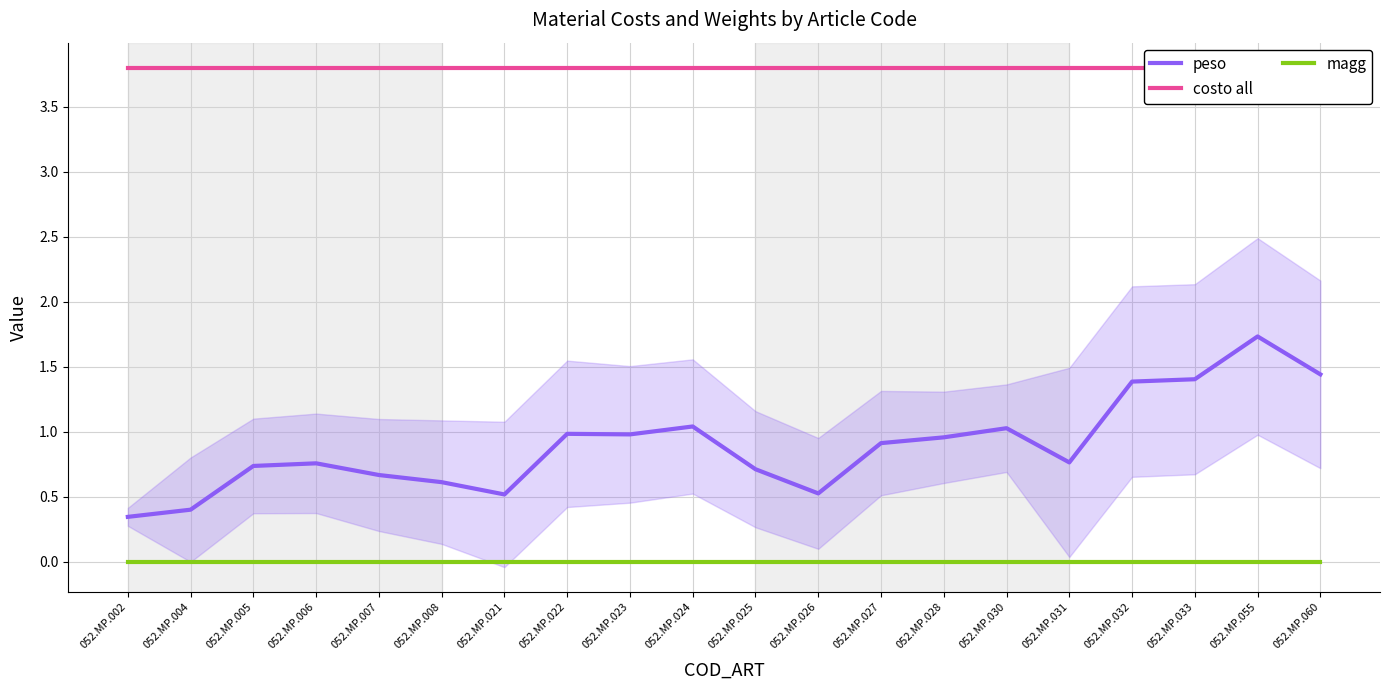

What is the greatest value displayed?

3.8